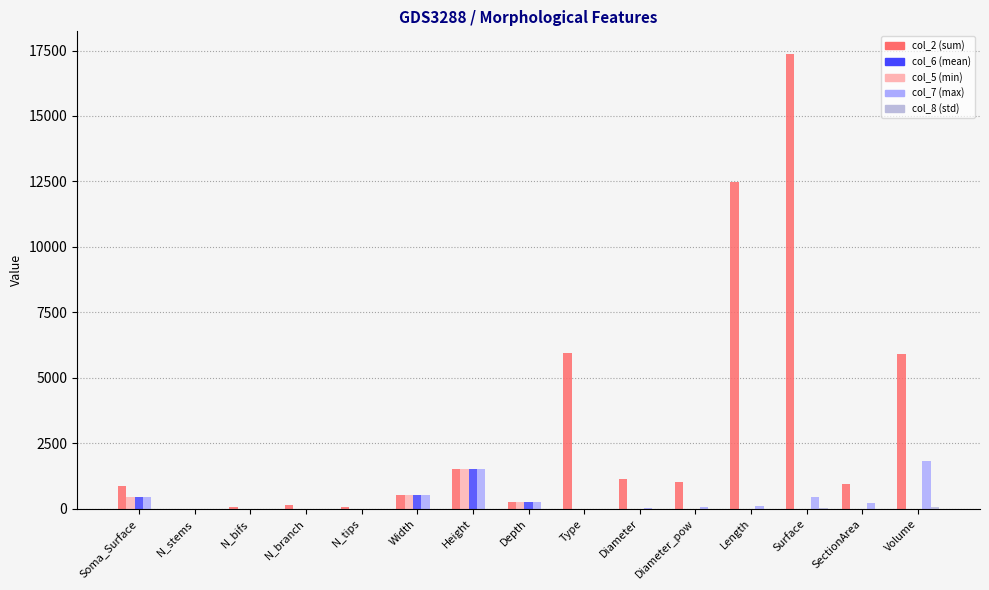

What is the difference between the col_2 (sum) values at N_tips and Length?

12413.8